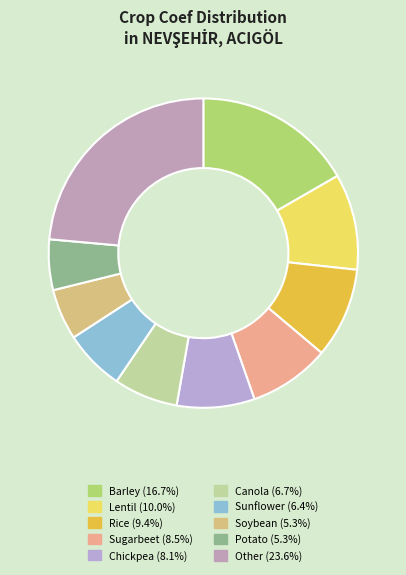

How many slices are in this pie chart?

10